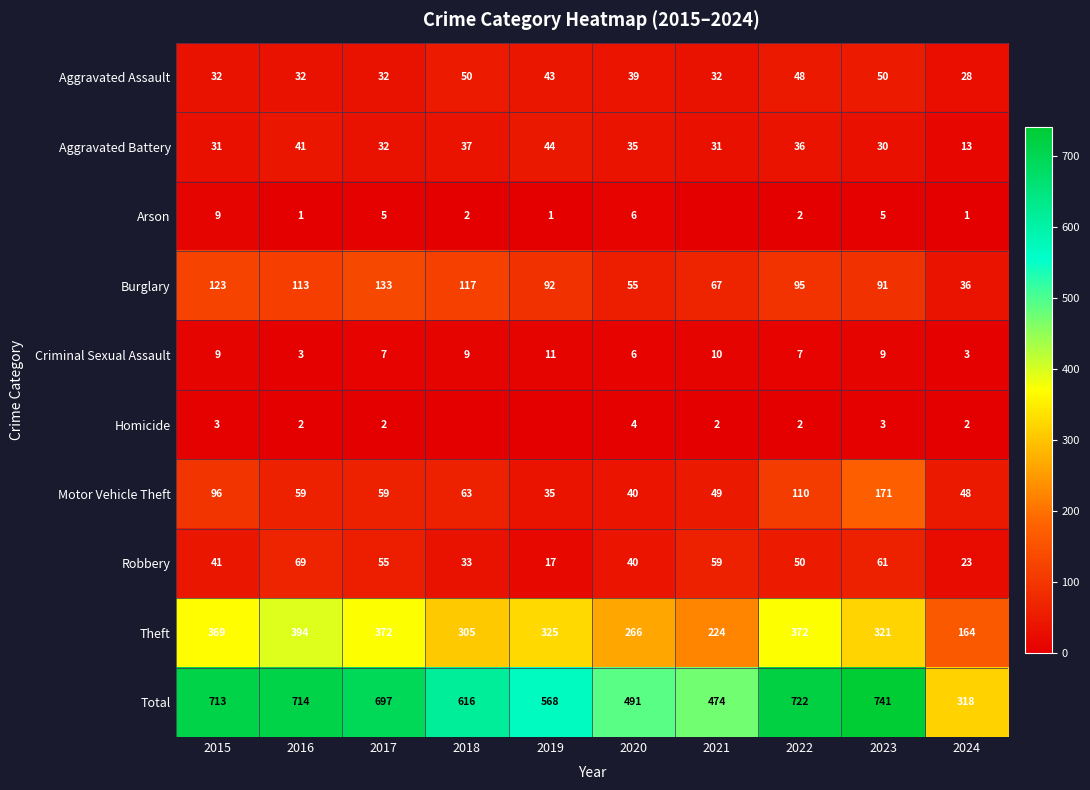

What is the spread (max minus min) of values at 2015?

710